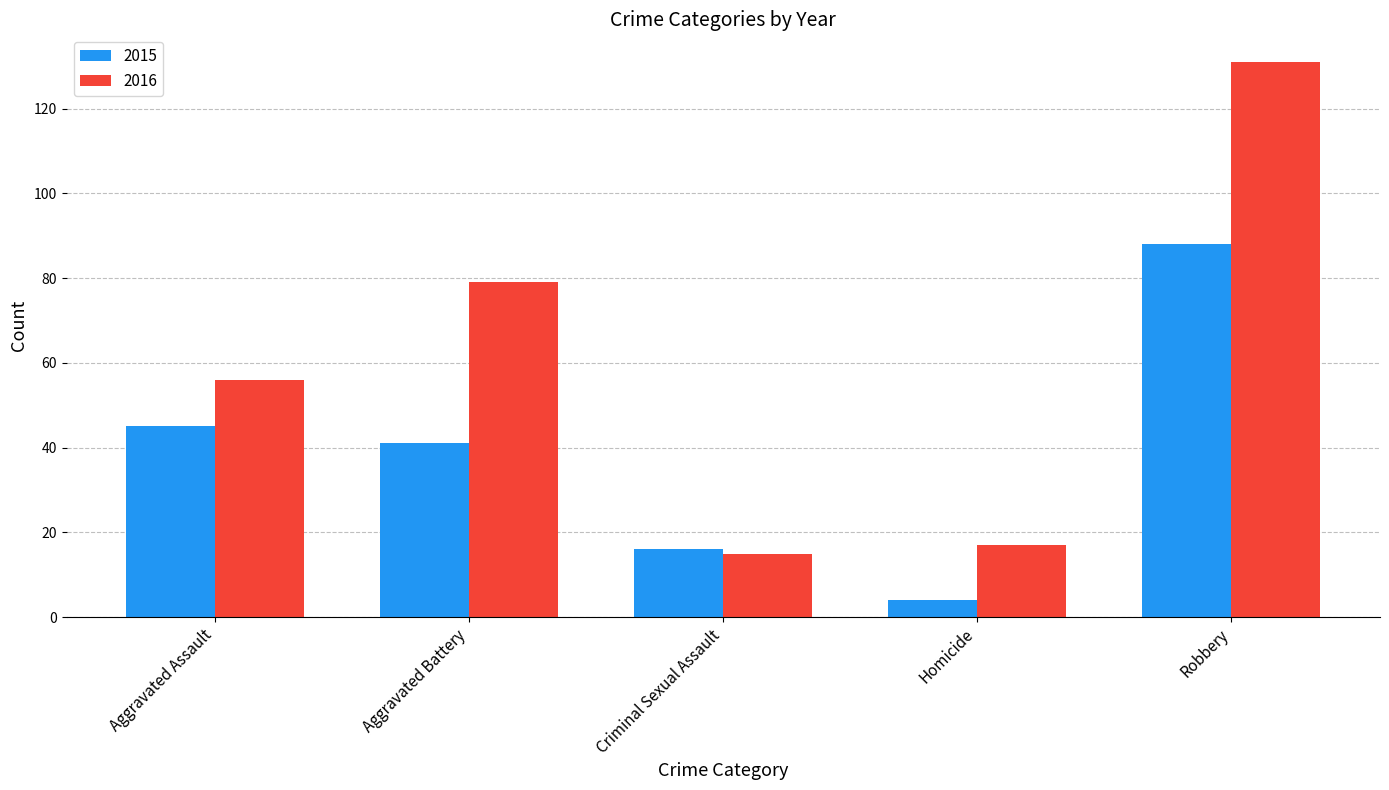

Which label corresponds to the smallest value in the chart?

Homicide